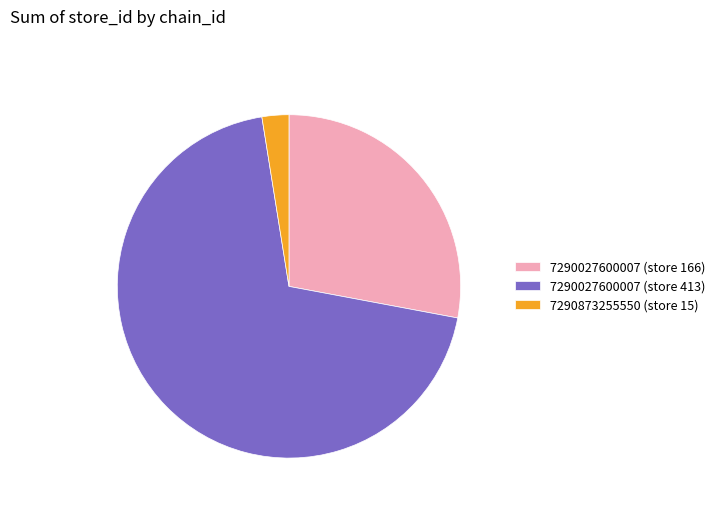

How many segments does this pie chart have?

3